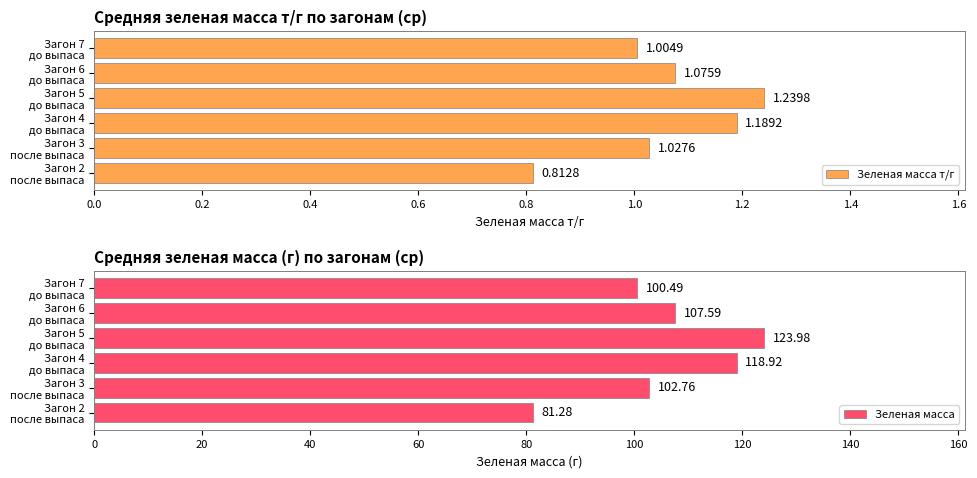

What is the difference between the maximum and second lowest values in the Зеленая масса series?

23.5